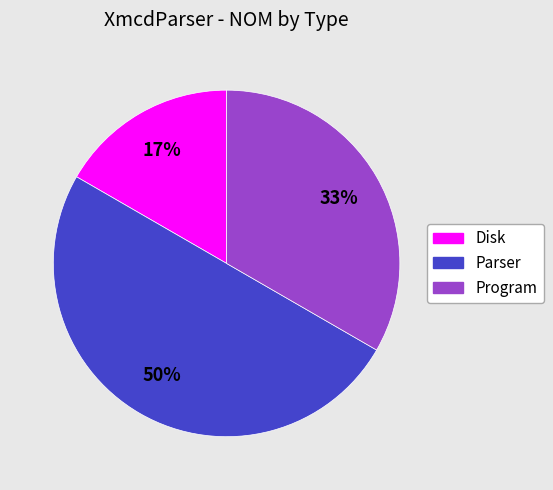

Which has a higher value, Program or Disk?

Program